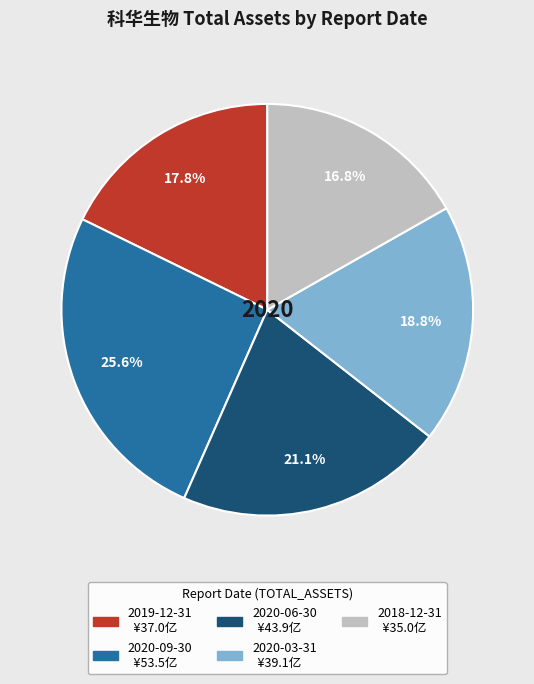

To the nearest percent, what percentage of the pie is 2020-06-30?

21%